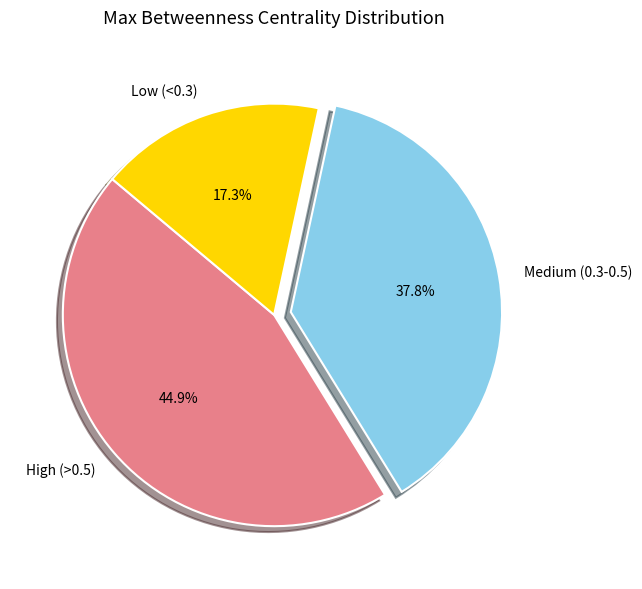

What is the total percentage of Low (<0.3) and High (>0.5)?

62.2%